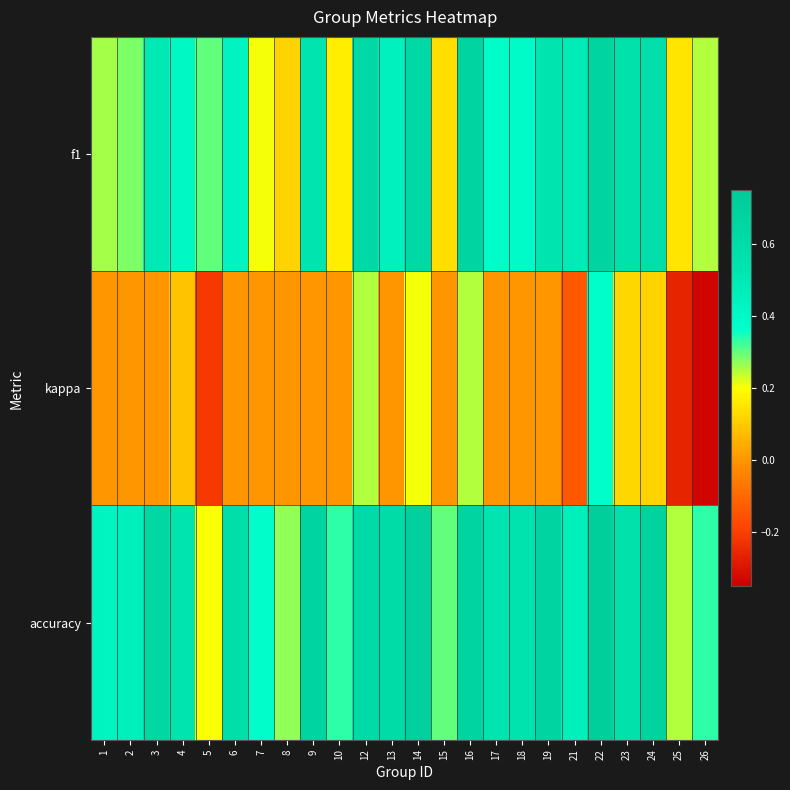

Reading left to right, what are all the values shown in this chart?

f1: 1=0.3	2=0.3	3=0.5	4=0.4	5=0.3	6=0.4	7=0.2	8=0.1	9=0.5	10=0.2	12=0.6	13=0.5	14=0.6	15=0.1	16=0.7	17=0.4	18=0.4	19=0.5	21=0.5	22=0.7	23=0.6	24=0.6	25=0.1	26=0.2
kappa: 1=0.0	2=0.0	3=0.0	4=0.1	5=-0.2	6=0.0	7=0.0	8=0.0	9=0.0	10=0.0	12=0.2	13=0.0	14=0.2	15=0.0	16=0.2	17=0.0	18=0.0	19=0.0	21=-0.1	22=0.4	23=0.1	24=0.1	25=-0.3	26=-0.3
accuracy: 1=0.4	2=0.5	3=0.6	4=0.5	5=0.2	6=0.6	7=0.4	8=0.3	9=0.7	10=0.3	12=0.6	13=0.6	14=0.7	15=0.3	16=0.7	17=0.5	18=0.5	19=0.7	21=0.5	22=0.7	23=0.6	24=0.7	25=0.2	26=0.3